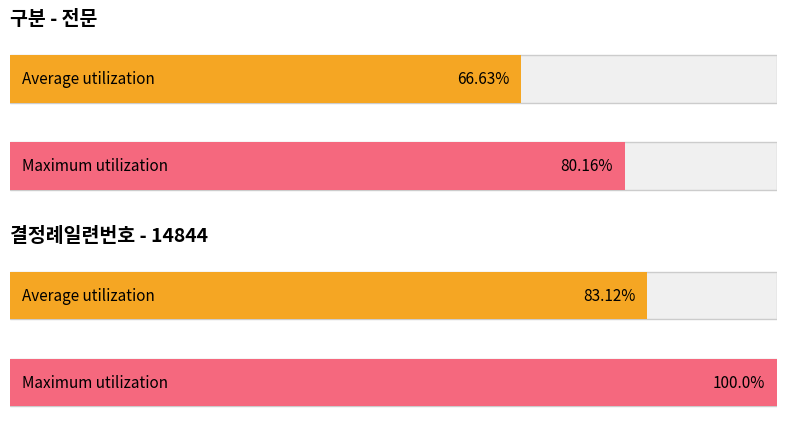

At which category does the chart reach its minimum across all series?

1